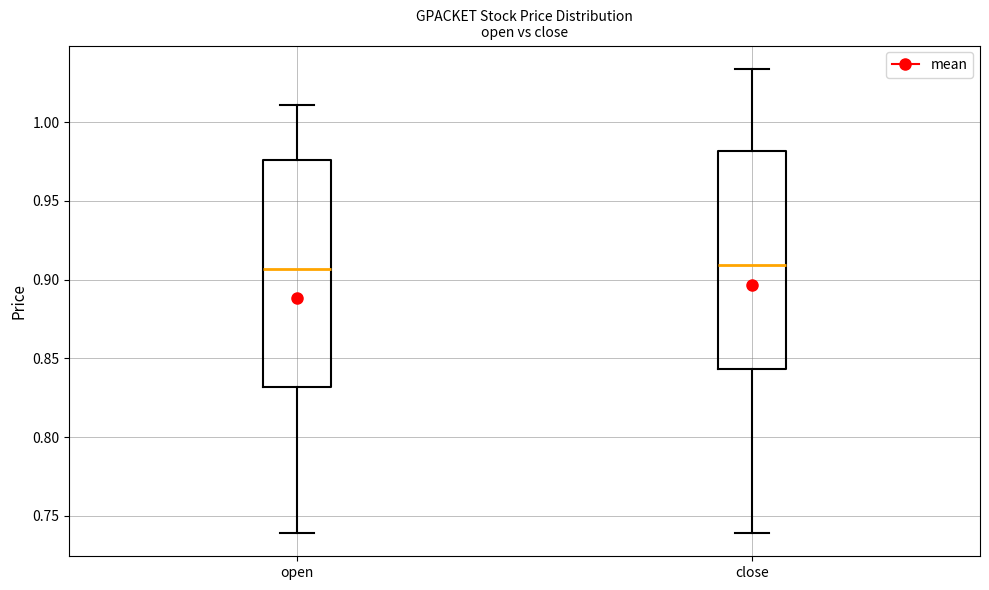

Where is the upper edge of the box for close on the y-axis? The values are not printed on the chart, so give them approximately, as read against the axis.

0.980